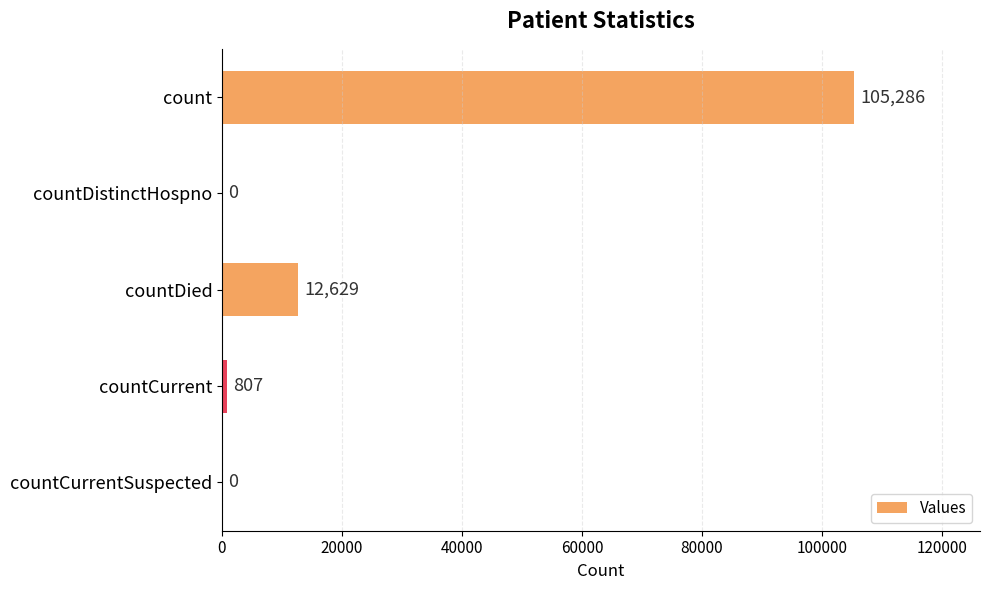

At which category does the chart reach its peak across all series?

count